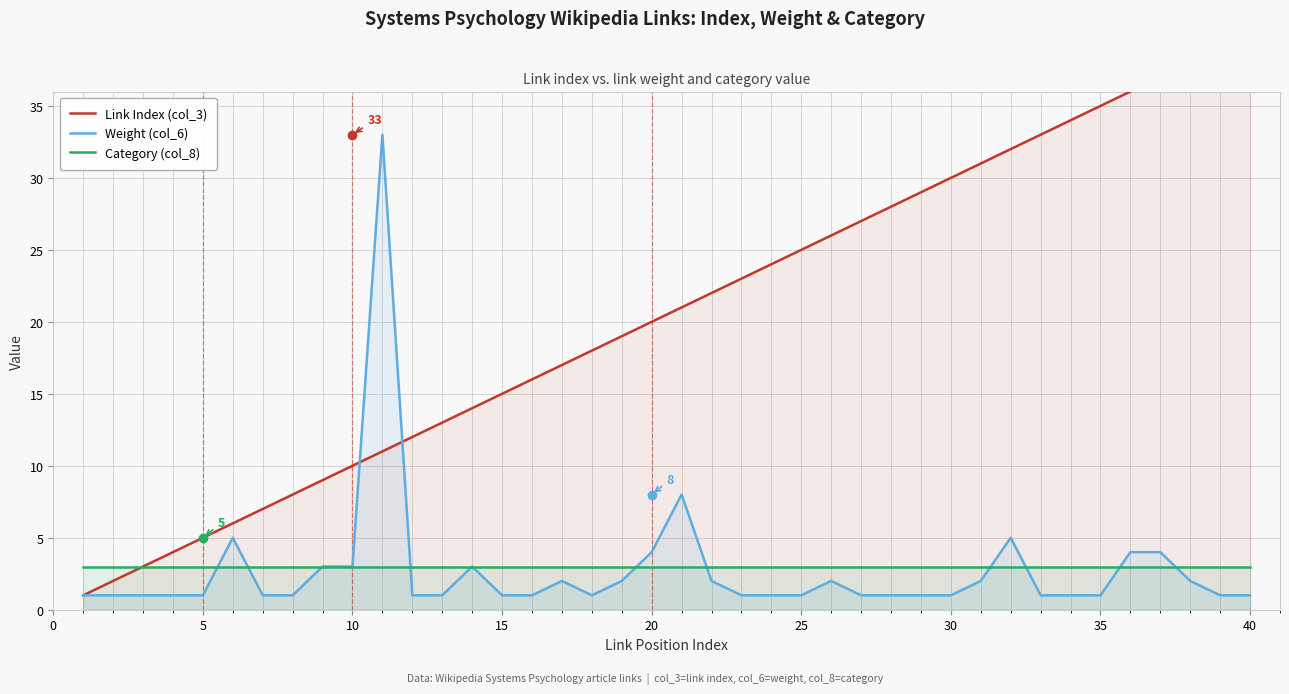

What is the value of the Weight (col_6) point at the 17th from the left?

2